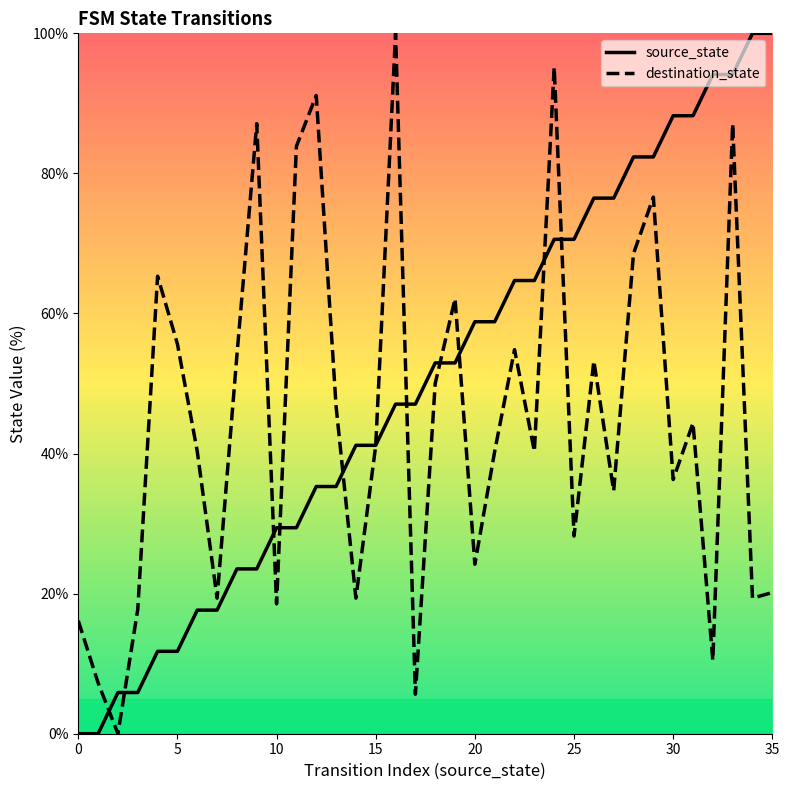

How many values in the source_state series exceed 52?

18